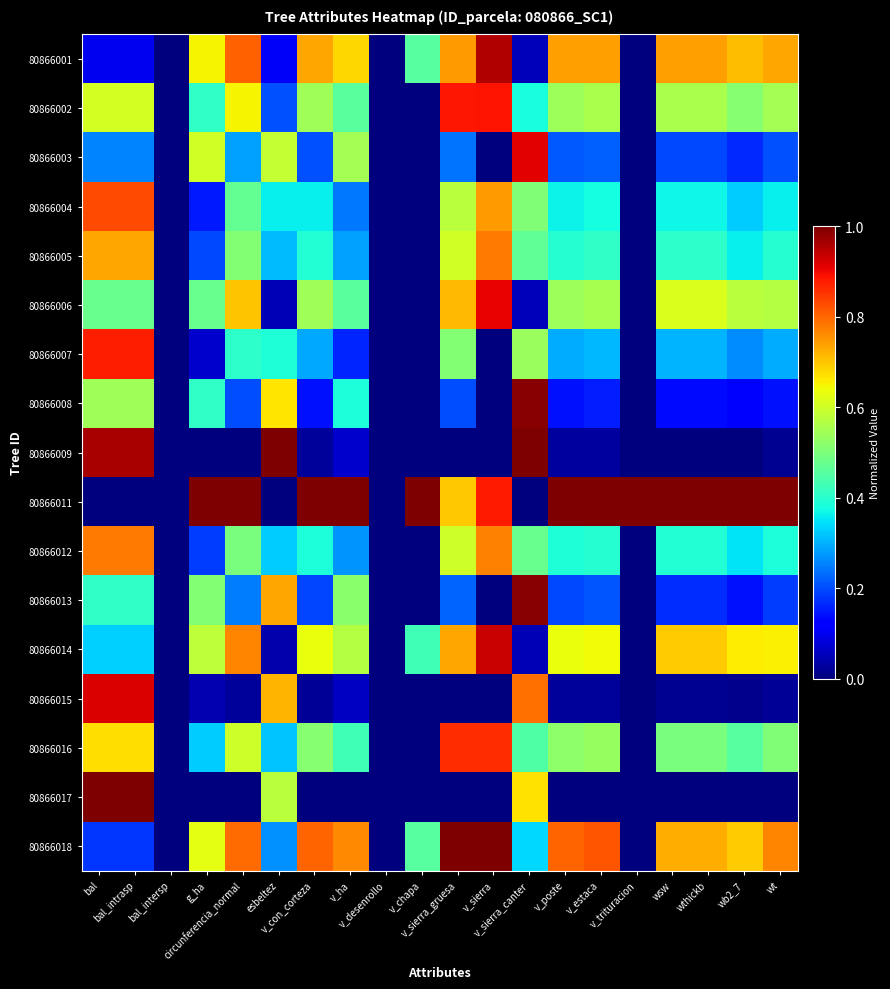

What is the spread (max minus min) of values at wthickb?

1.0